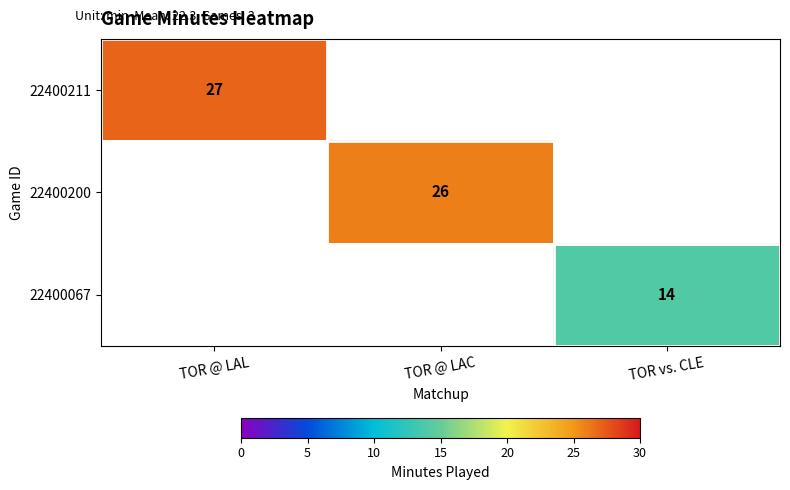

True or false: 22400211 has a value of 15 at TOR @ LAL.

False